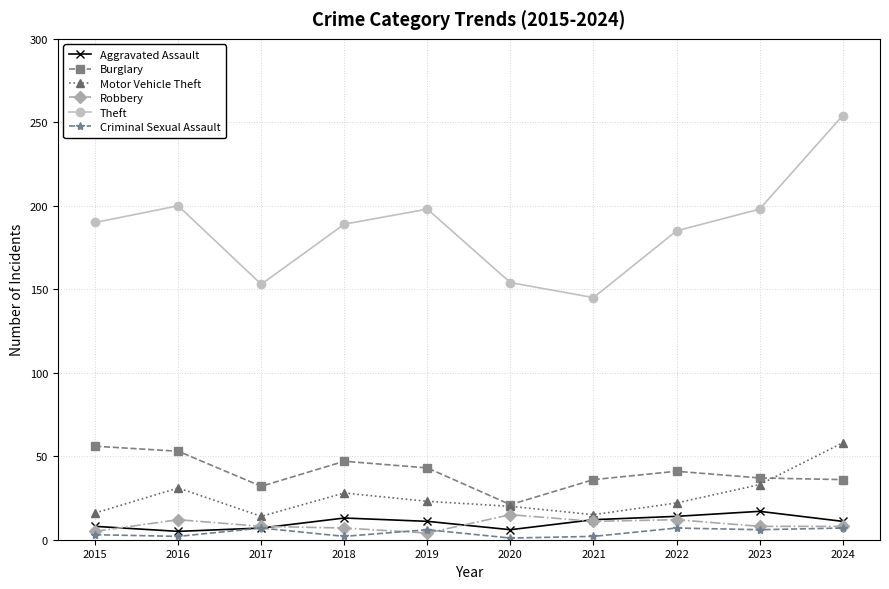

Which series has the largest total across all categories?

Theft